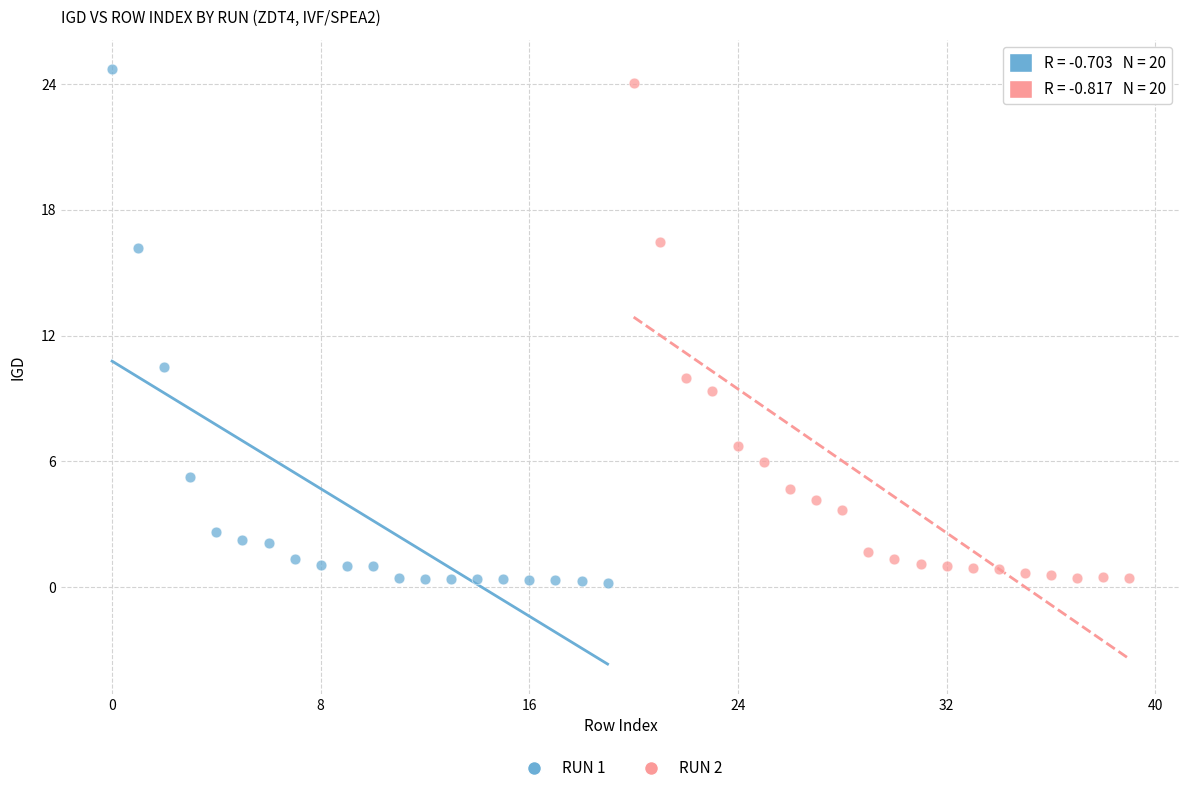

Which series reaches the maximum Y coordinate?

RUN 1